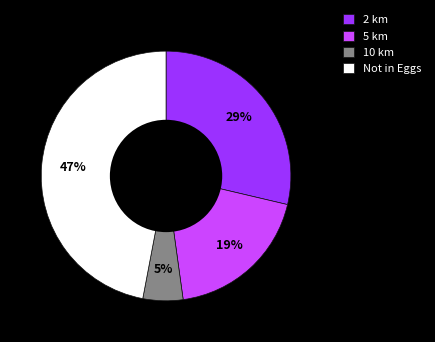

The 10 km slice represents 5% of the pie. True or false?

True